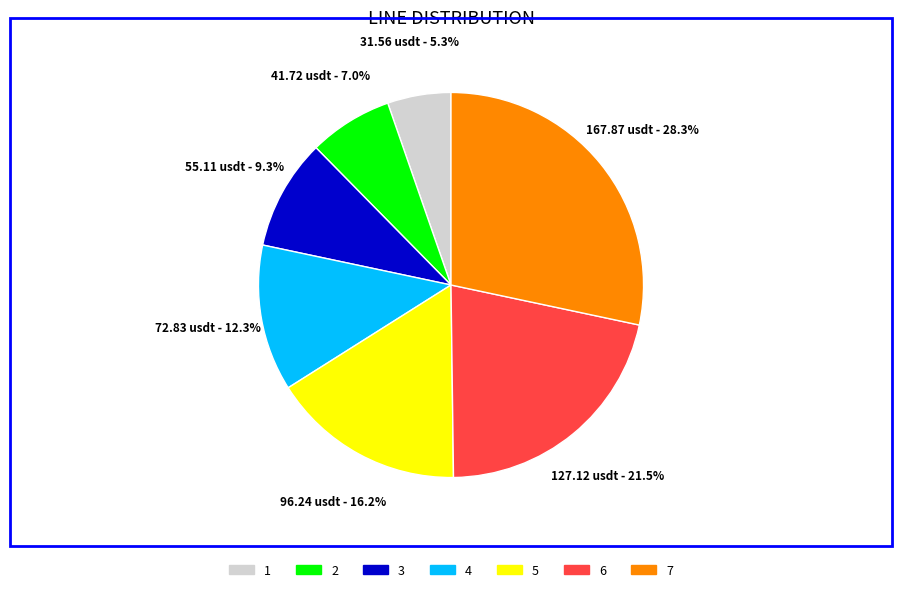

To the nearest percent, what portion does 4 represent?

12%